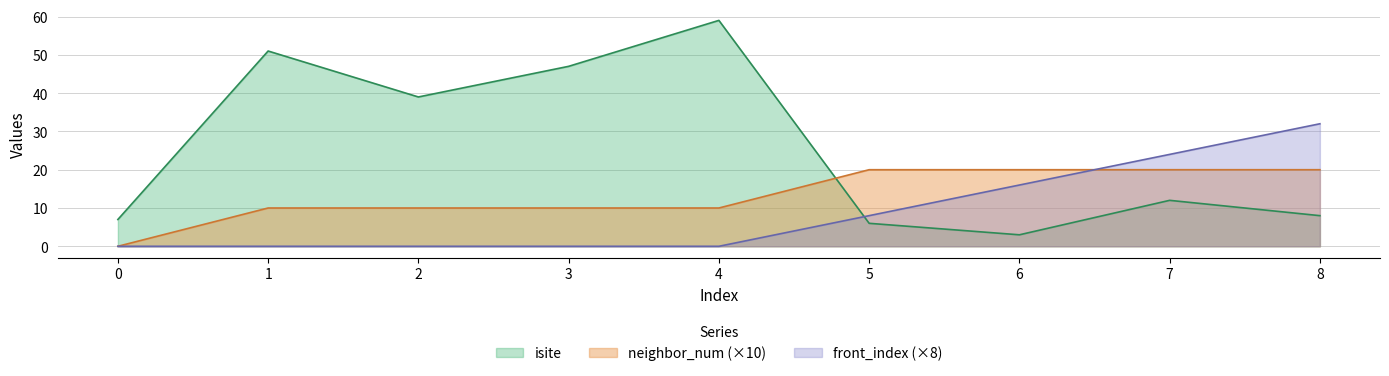

At which category is the sum across all series the highest?

4